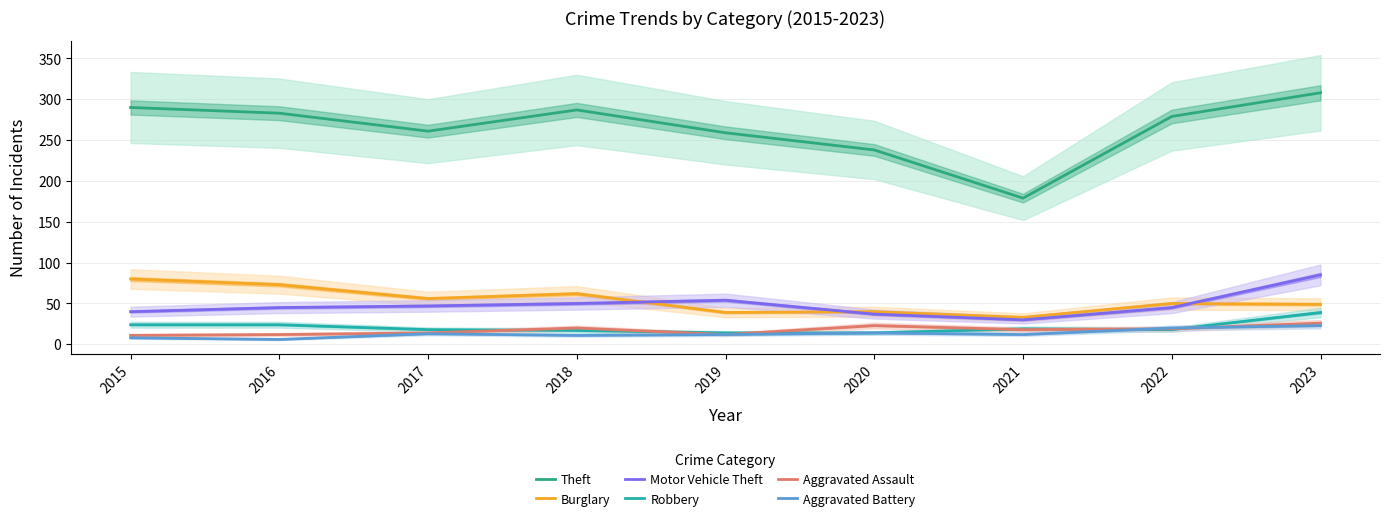

At which category is the sum across all series the highest?

2023